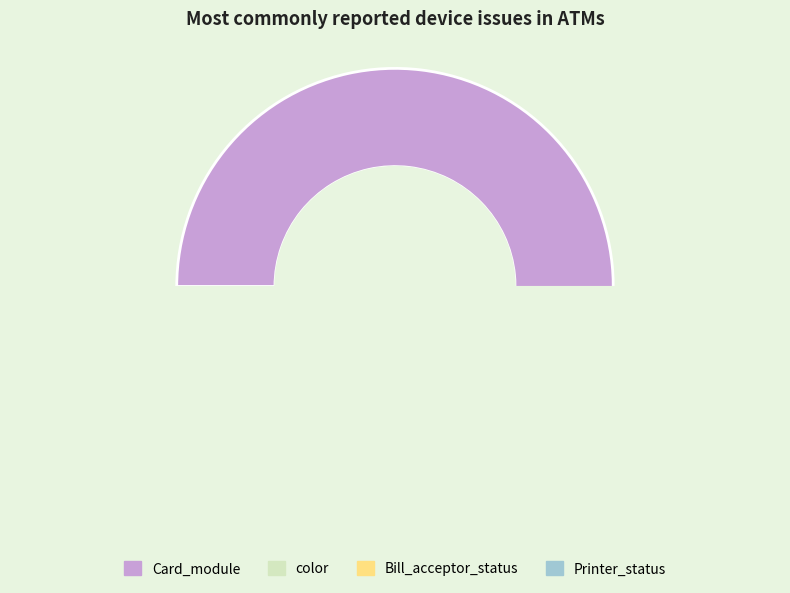

To the nearest percent, what percentage of the pie is Printer_status?

2%